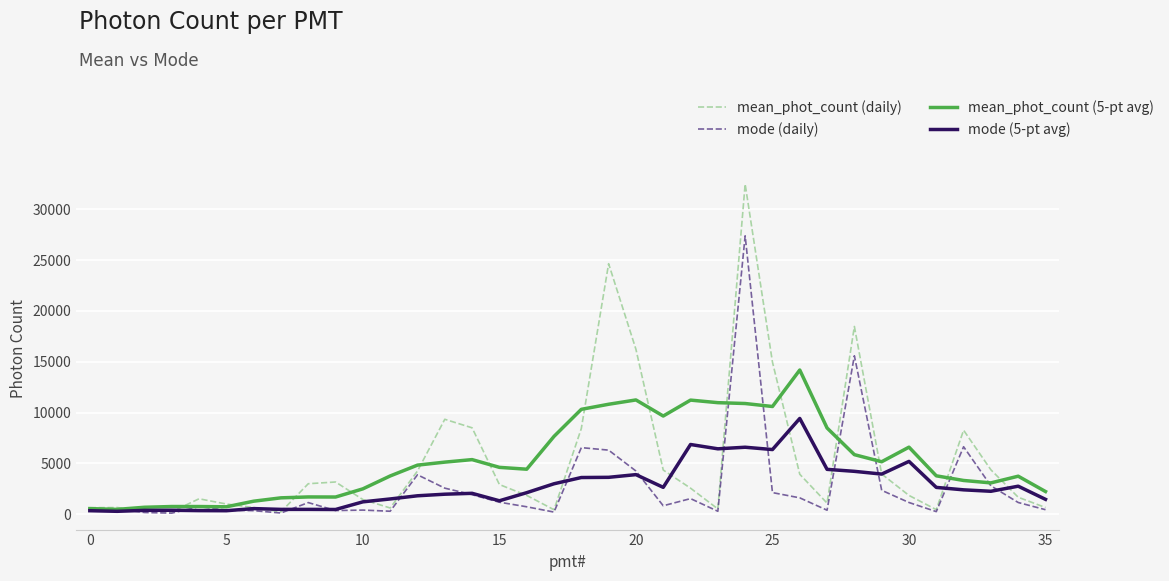

What is the maximum value for mean_phot_count (5-pt avg)?

14185.6